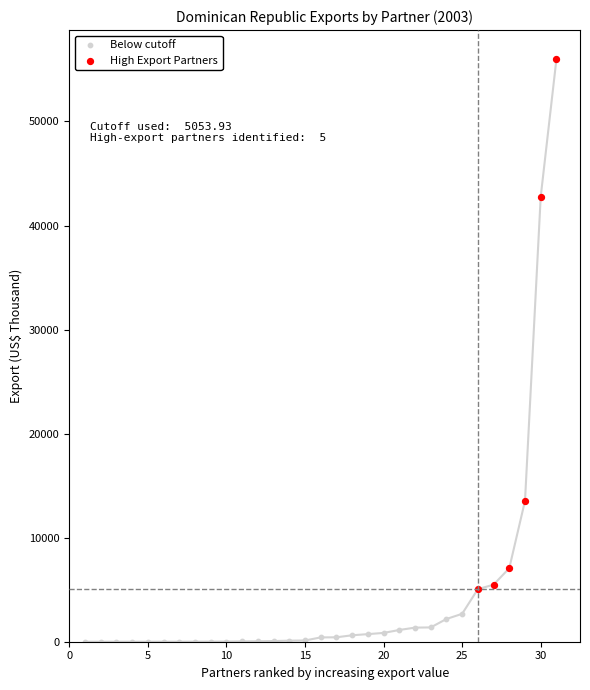

Which series has the largest Y range (max minus min)?

High Export Partners